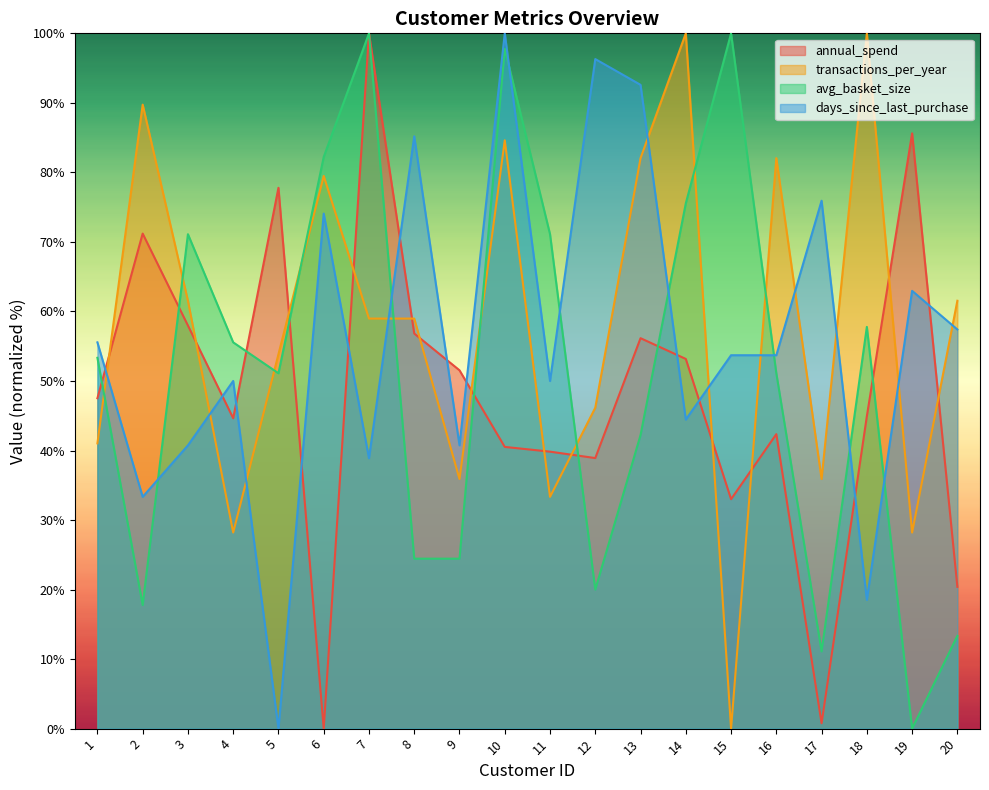

At which label does days_since_last_purchase reach its minimum?

5